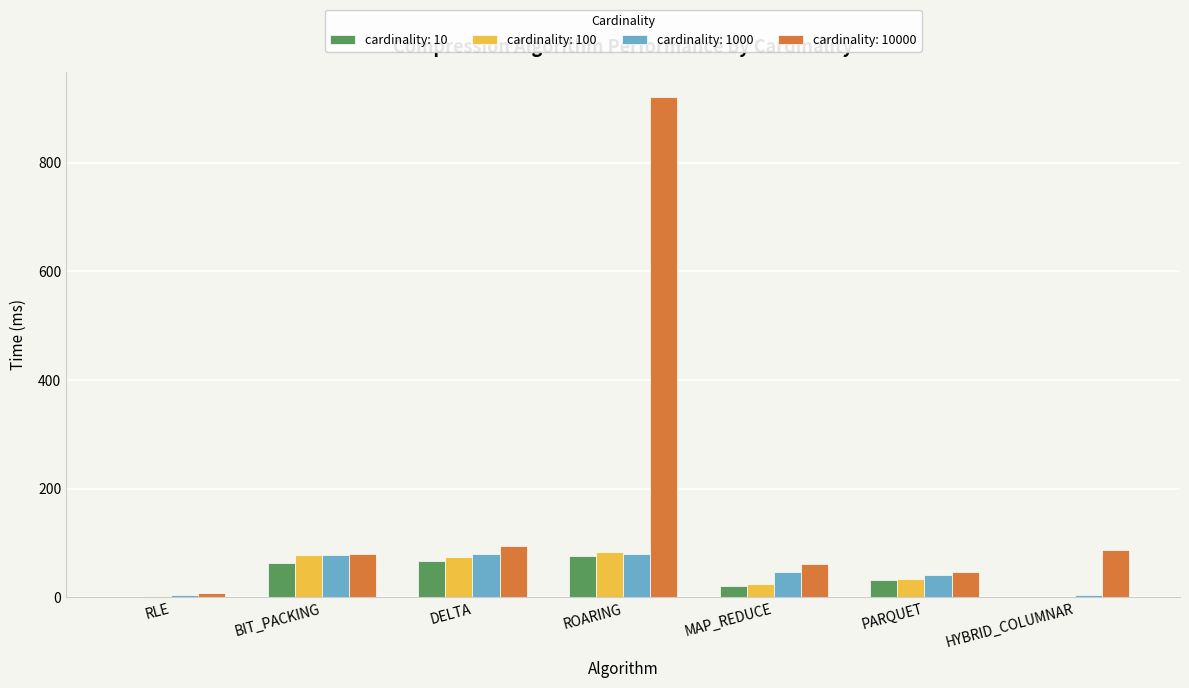

What is the sum of all cardinality: 1000 values?

334.9